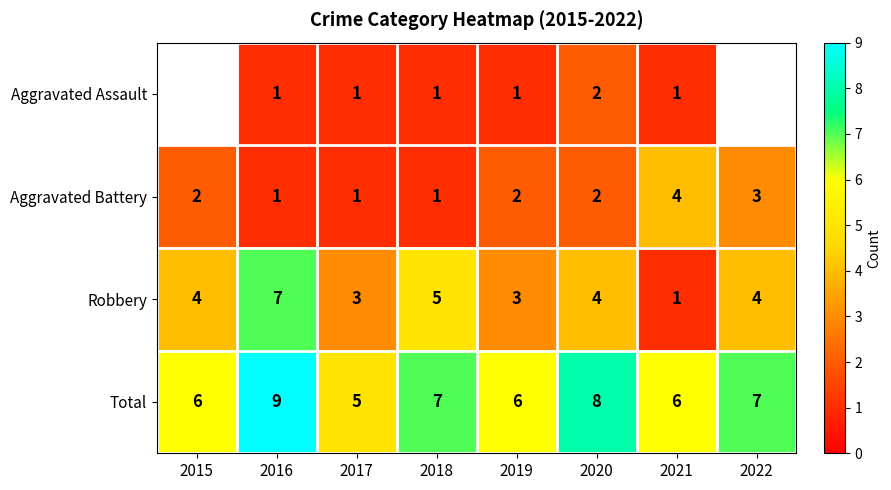

What is the difference between the maximum and second lowest values in the Total series?

3.0